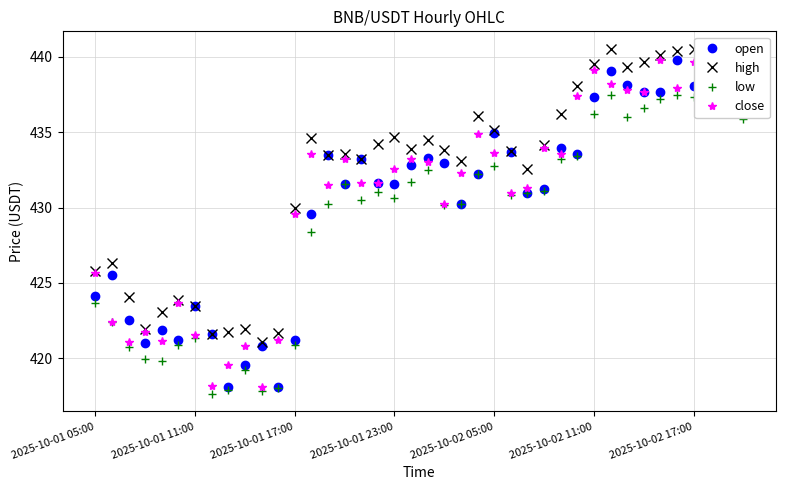

Is it true that low equals 264.2 at 23?

False